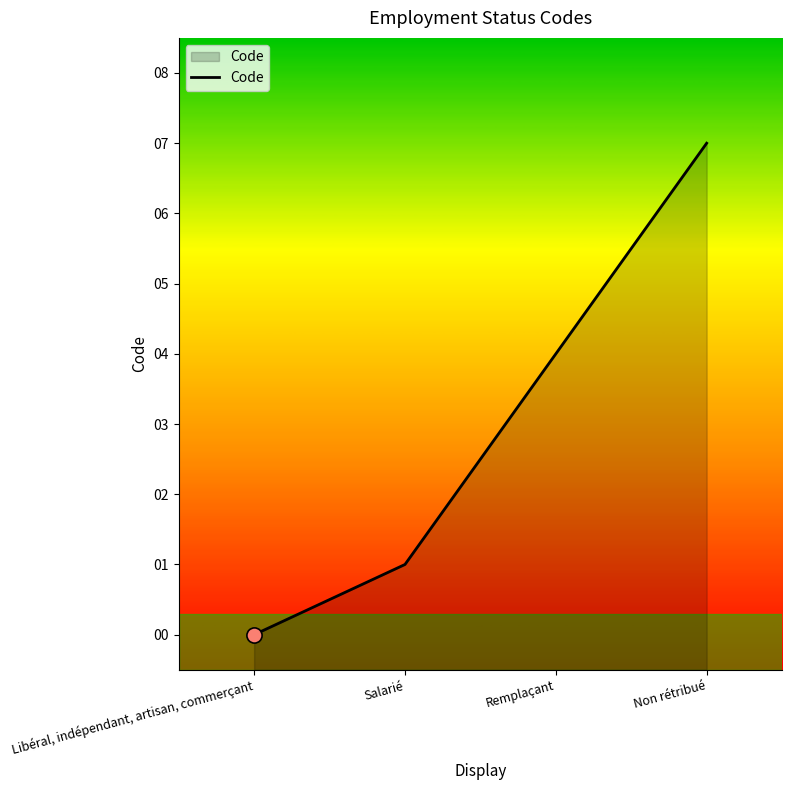

What is the change in value from Salarié to Remplaçant?

+3